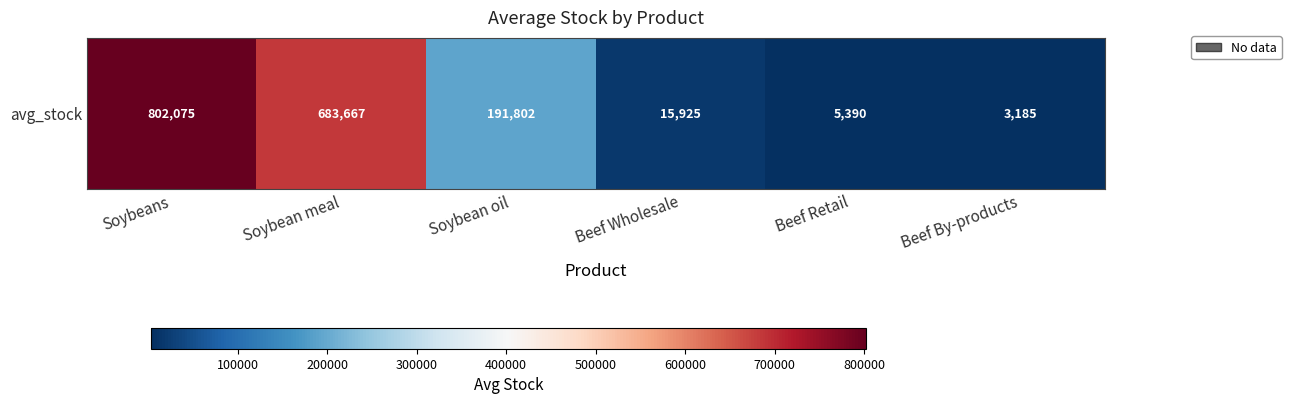

What is the sum of the values at Beef By-products and Soybean oil?

194987.0